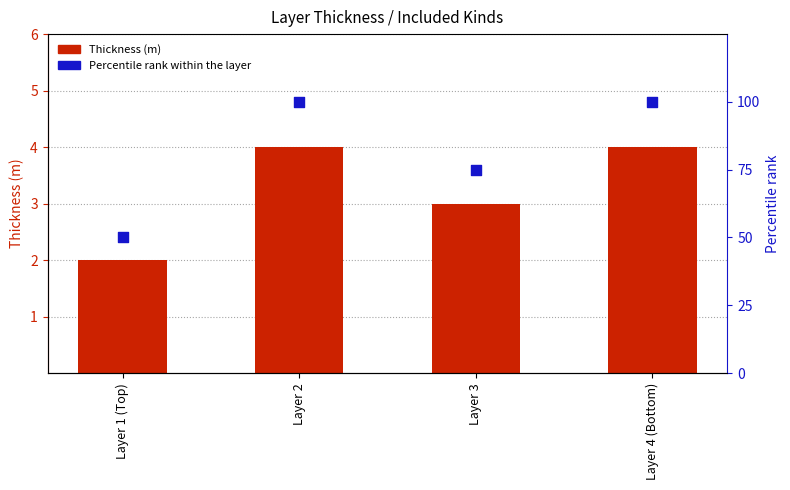

Which series contains the lowest Y value?

Thickness (m)